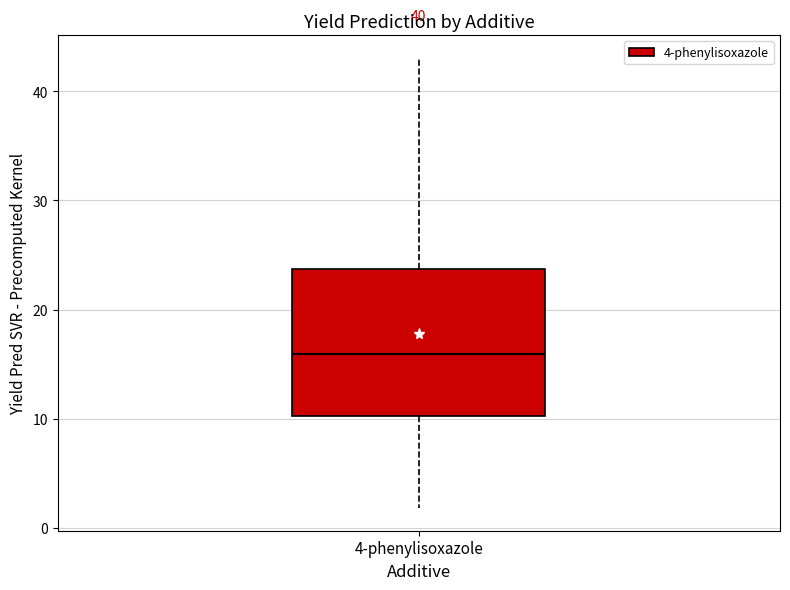

Read this box plot against the y-axis: the position of the median line, the range covered by the box, and the ends of both whiskers. The values are not printed on the chart, so give them approximately, as read against the axis.

median 16, box 10 to 24, whiskers 2 to 43